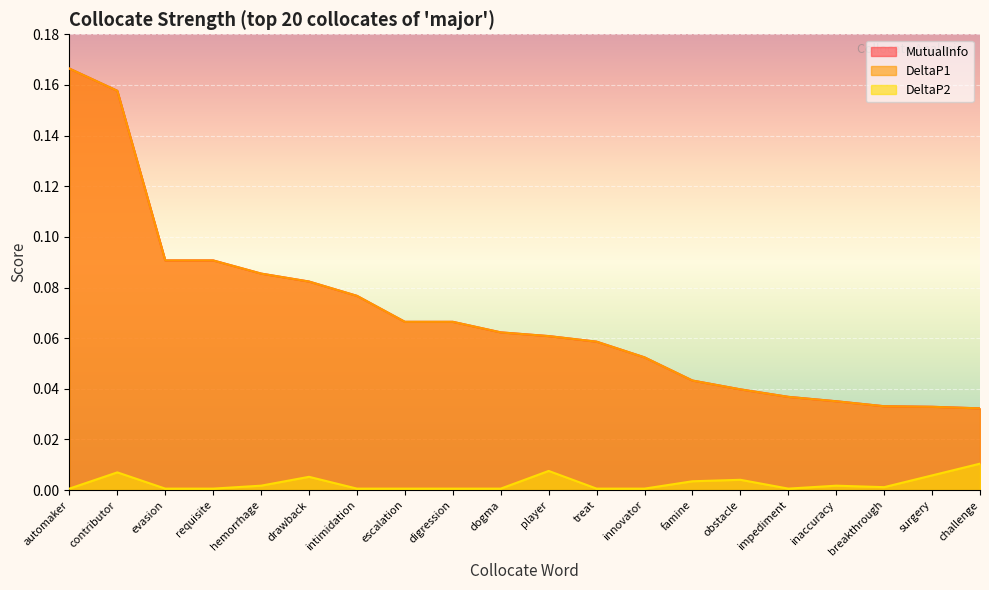

What is the sum of all DeltaP1 values?

1.4